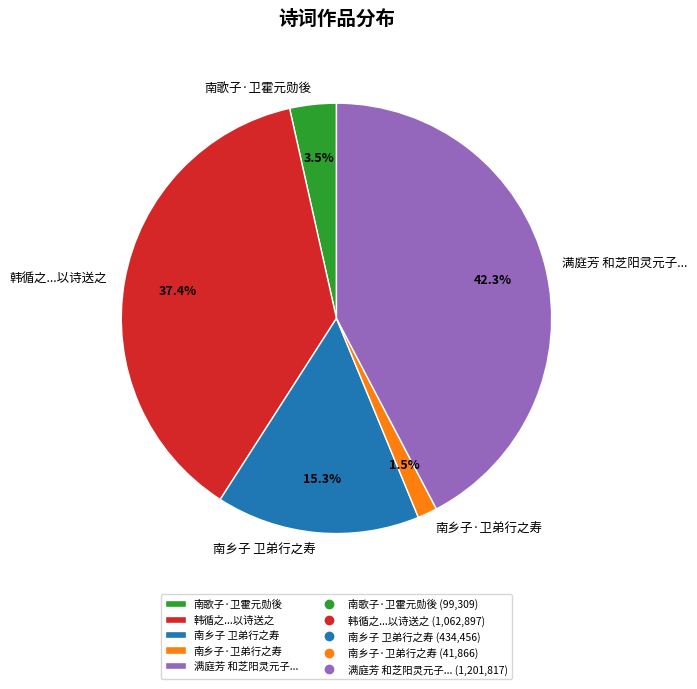

Which has a higher value, 韩循之...以诗送之 or 南歌子·卫霍元勋後?

韩循之...以诗送之